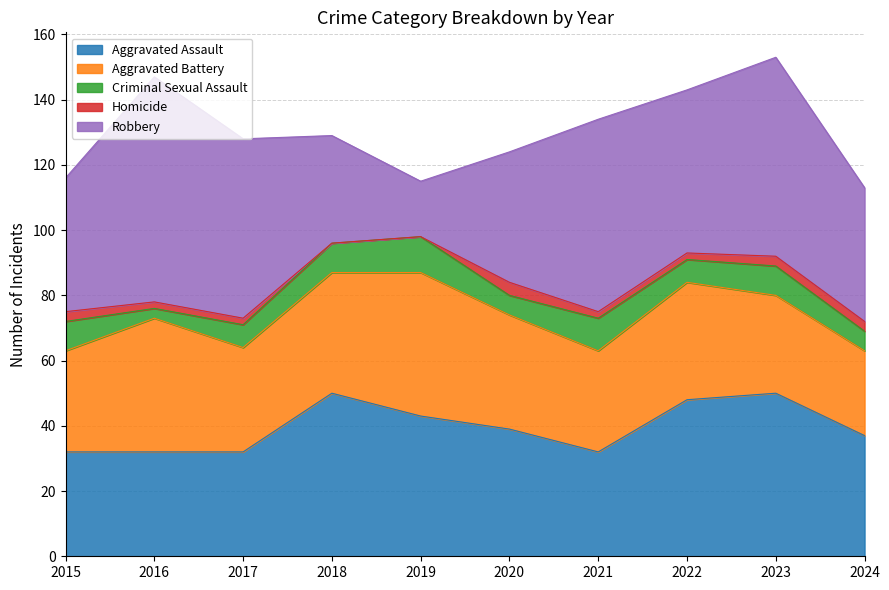

The Robbery series shows 50 at 2022. True or false?

True